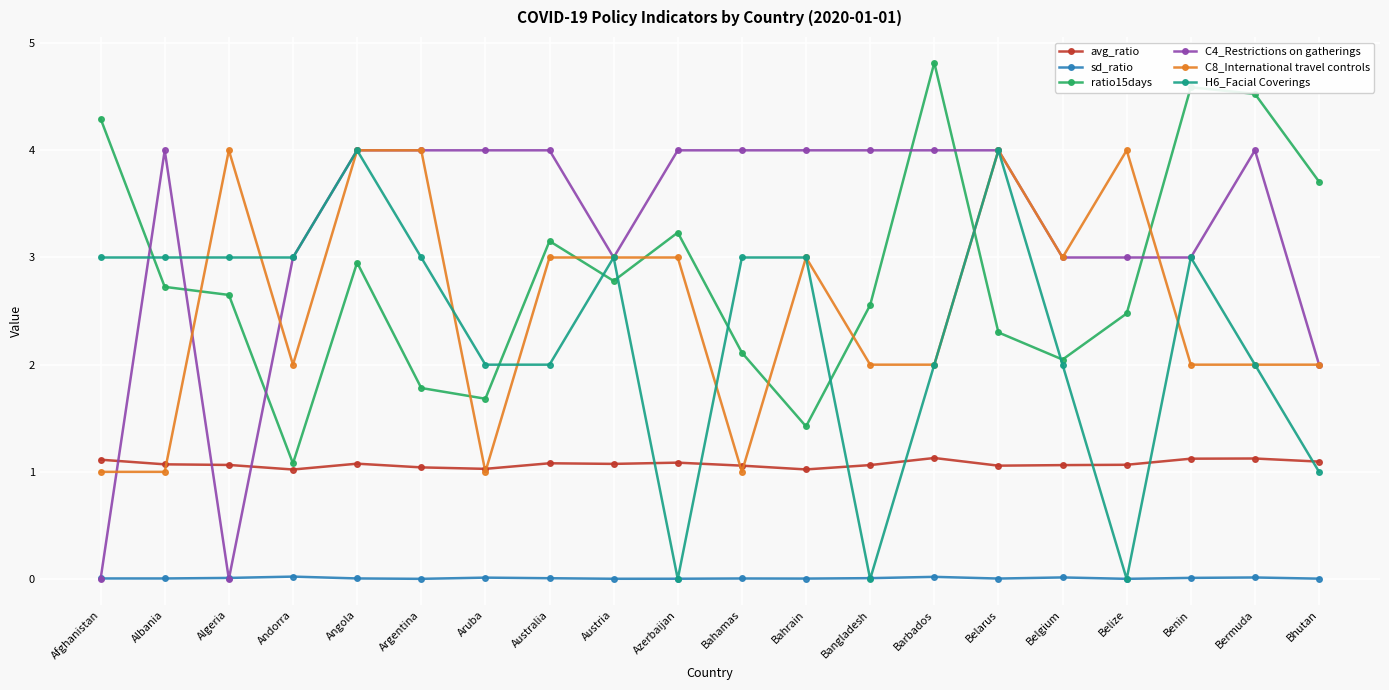

True or false: H6_Facial Coverings has more than 2 interior local peaks.

True